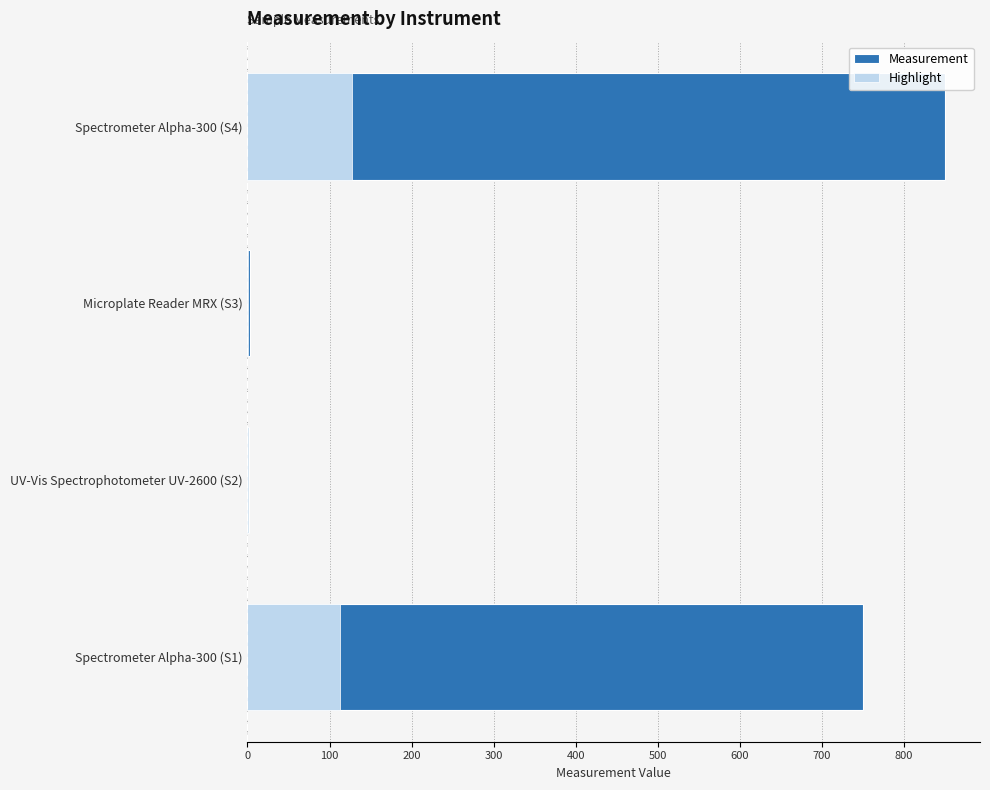

What is the minimum value shown in the chart?

0.2